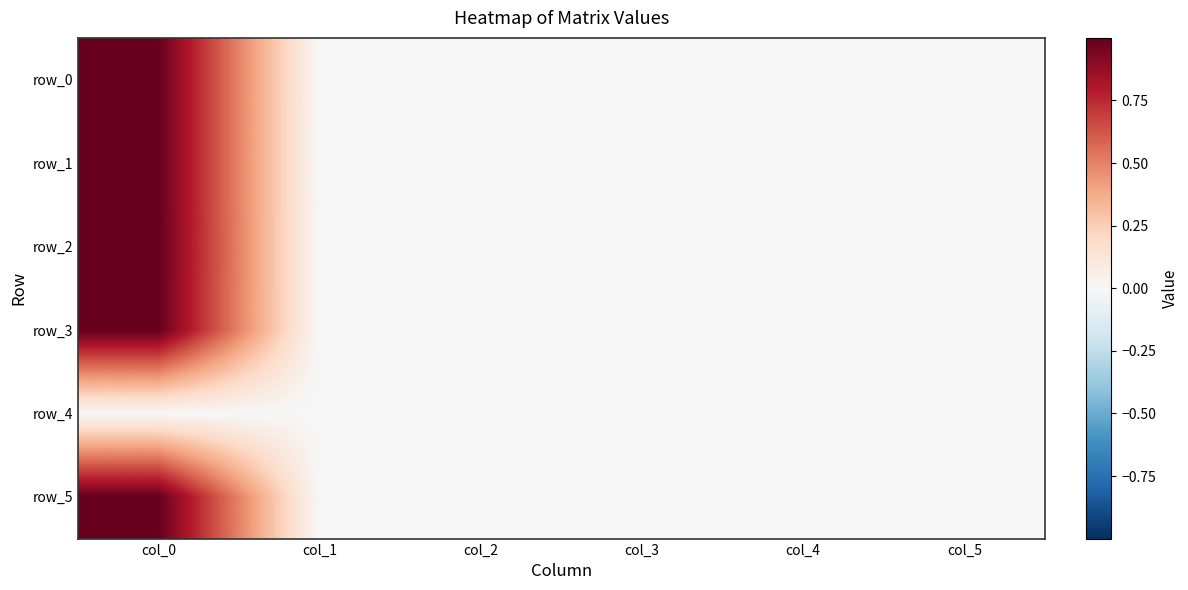

How many values in row_3 are above zero?

3